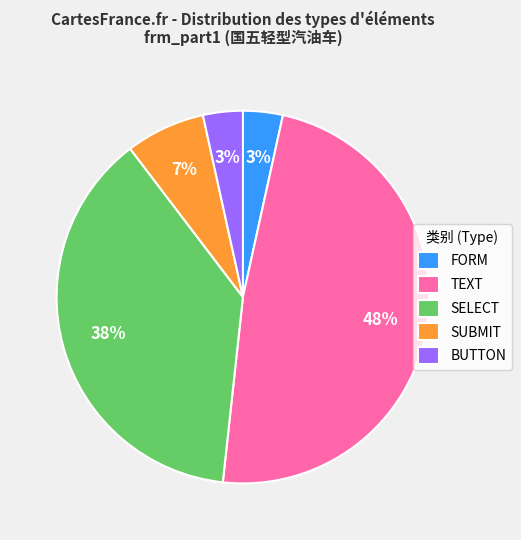

How many segments does this pie chart have?

5